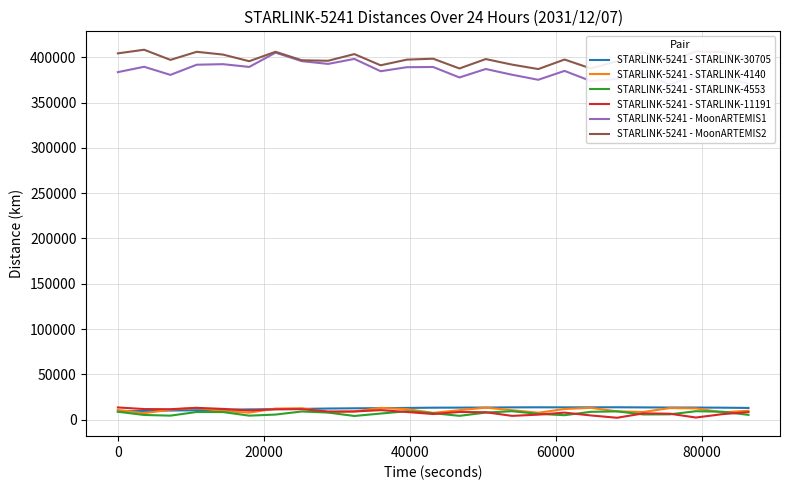

What is the average value of the STARLINK-5241 - STARLINK-4140 series?

10385.2